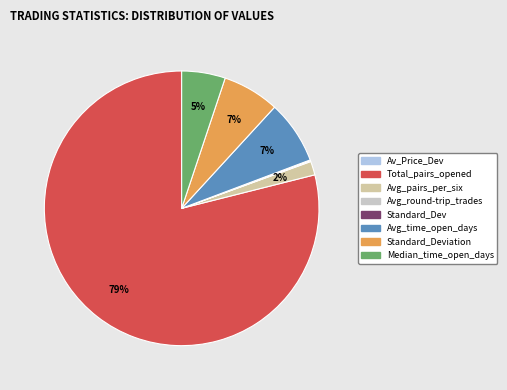

To the nearest percent, what is the difference between the largest and smallest slice percentages?

79%